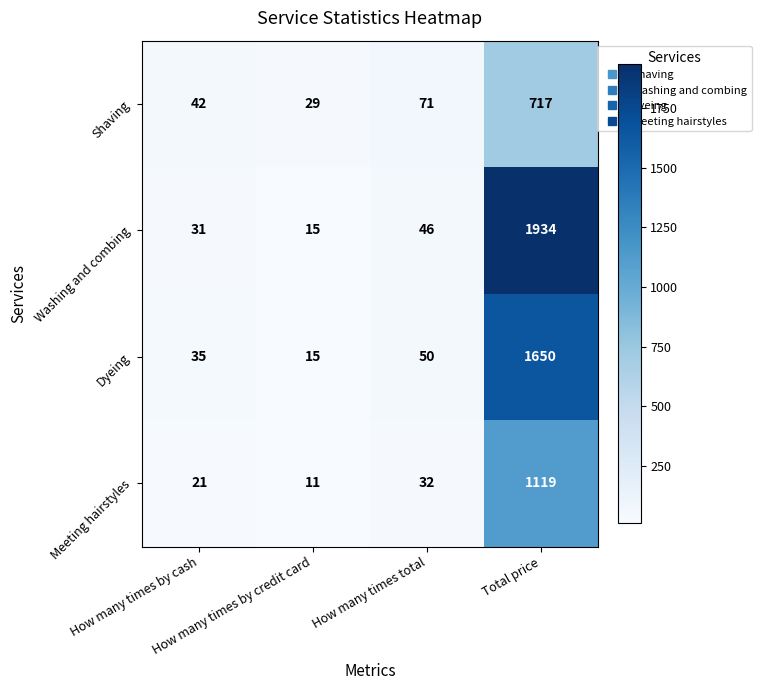

What is the smallest value displayed?

11